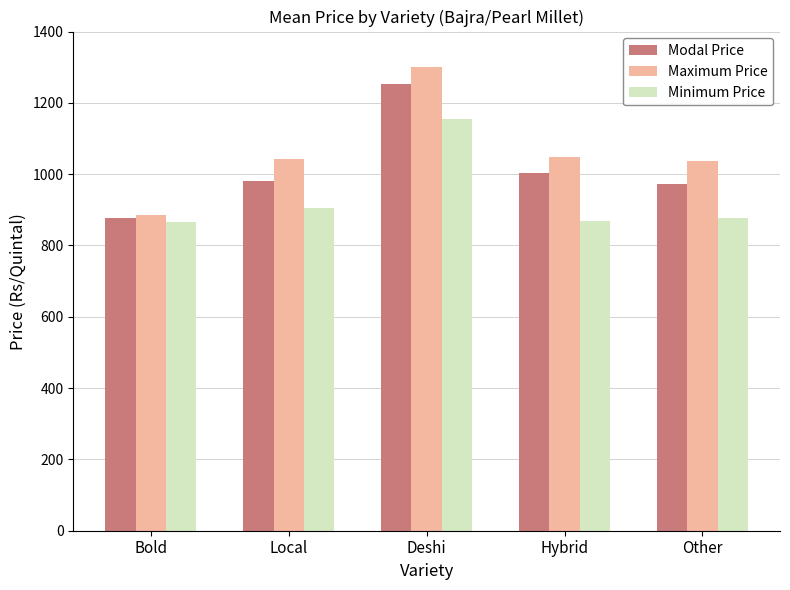

What is the lowest value of the Maximum Price series?

886.7